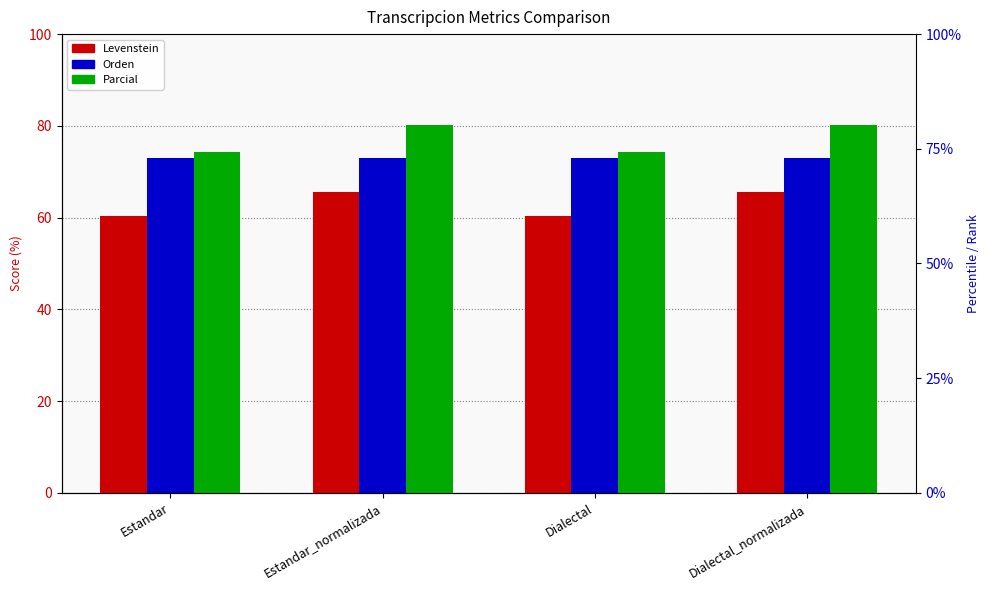

True or false: Levenstein has a value of 65.6 at Estandar_normalizada.

True